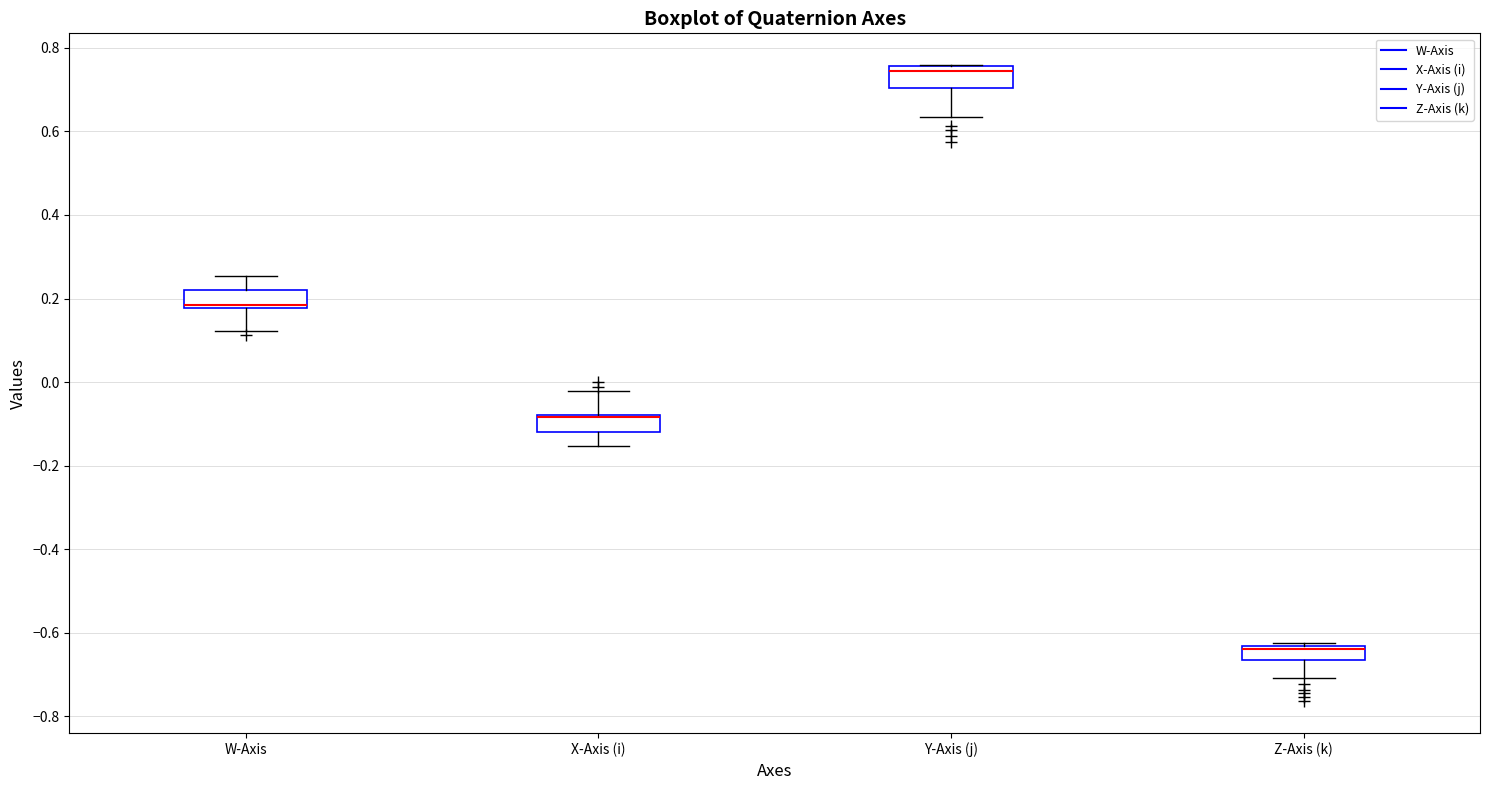

Where is the lower edge of the box for X-Axis (i) on the y-axis? The values are not printed on the chart, so give them approximately, as read against the axis.

-0.12